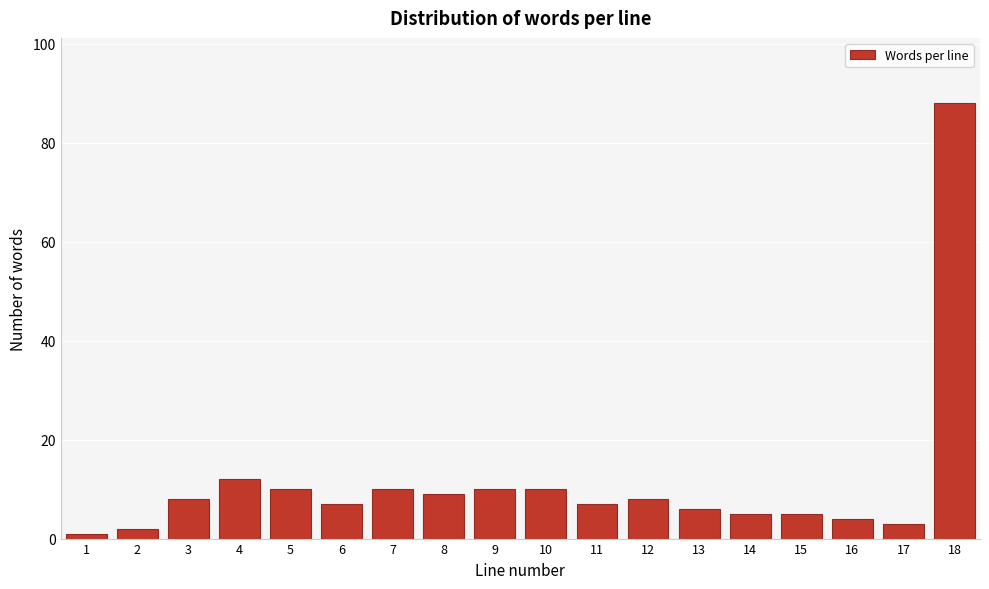

Reading left to right, extract all data points from this chart.

1=1	2=2	3=8	4=12	5=10	6=7	7=10	8=9	9=10	10=10	11=7	12=8	13=6	14=5	15=5	16=4	17=3	18=88